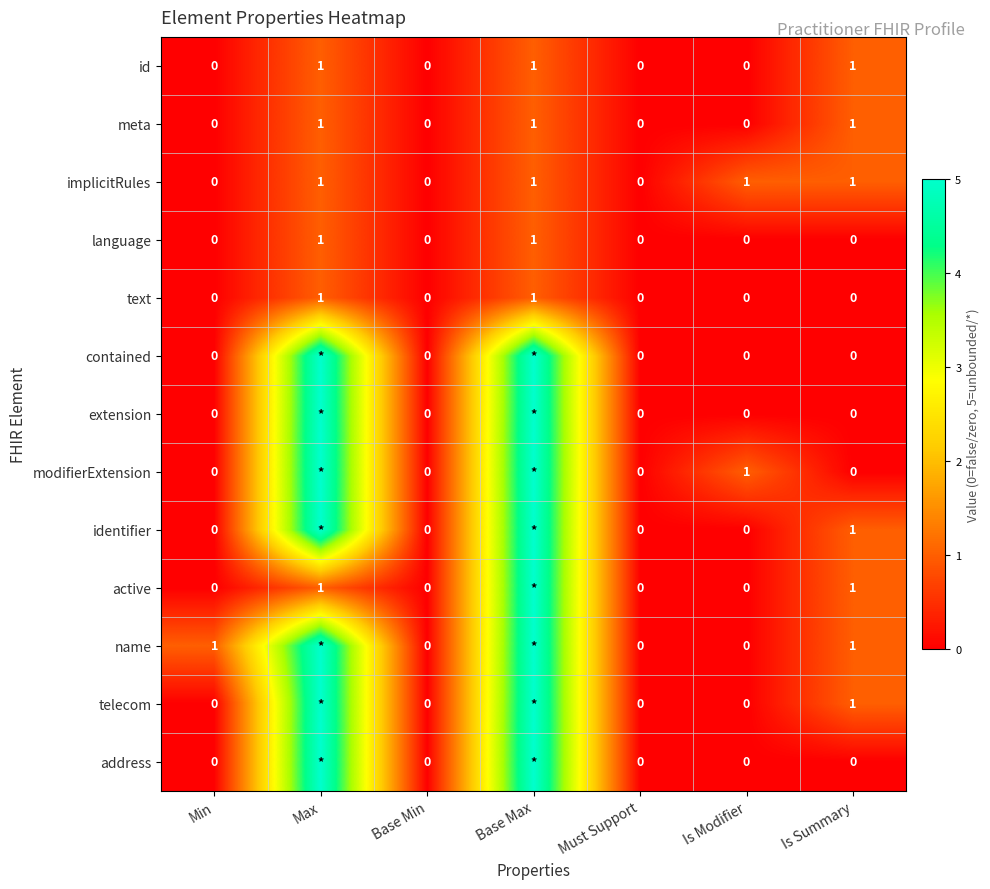

Is it true that implicitRules equals 0 at Must Support?

True